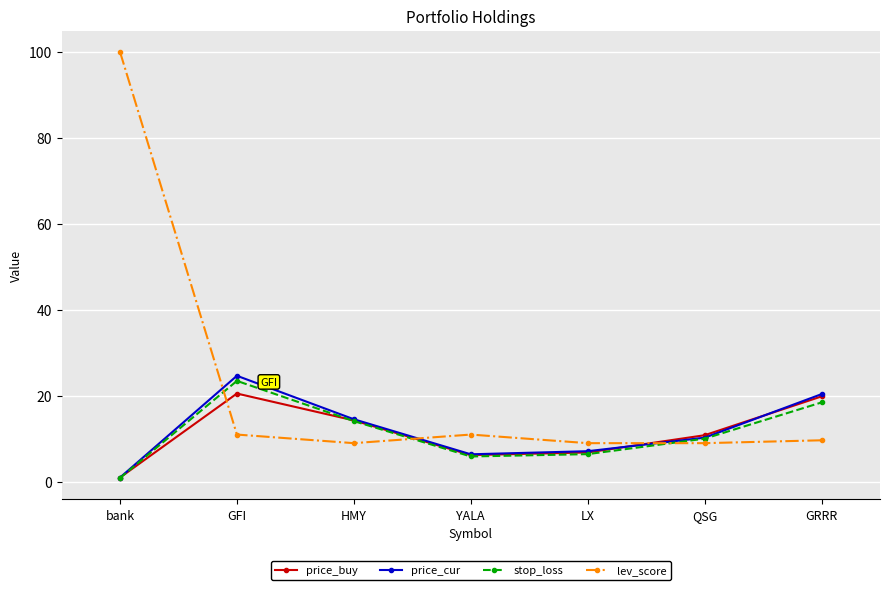

True or false: stop_loss has more than 1 interior local peaks.

False